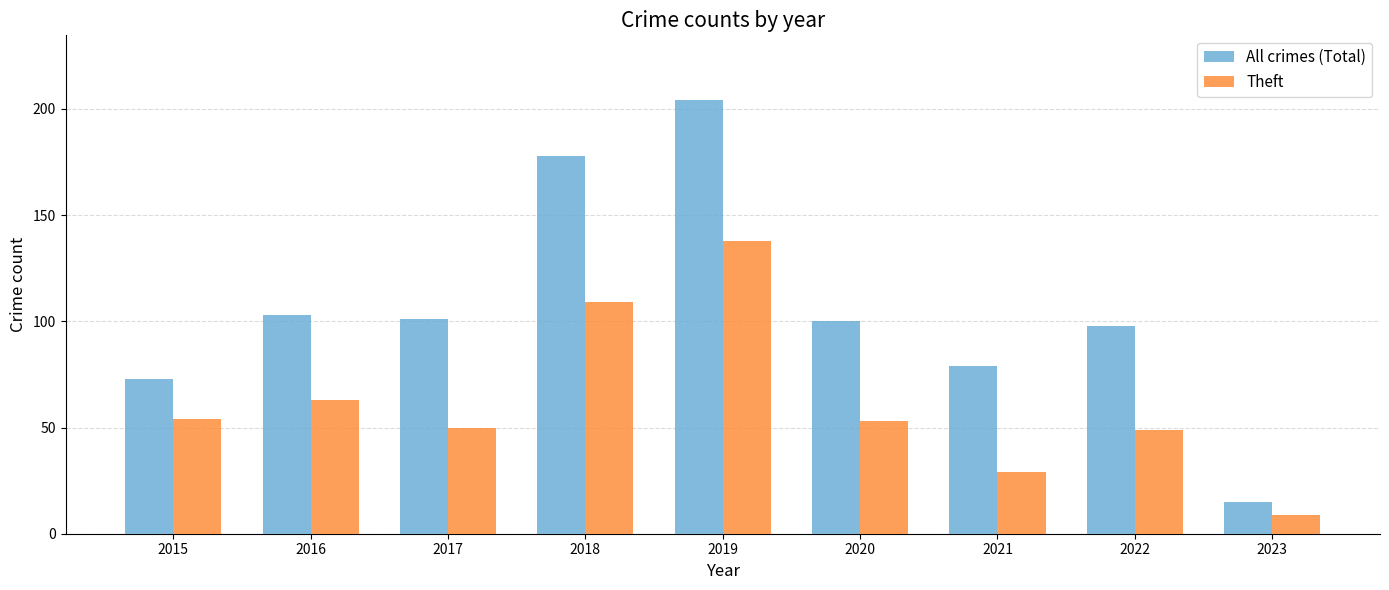

What is the average value of the All crimes (Total) series?

106